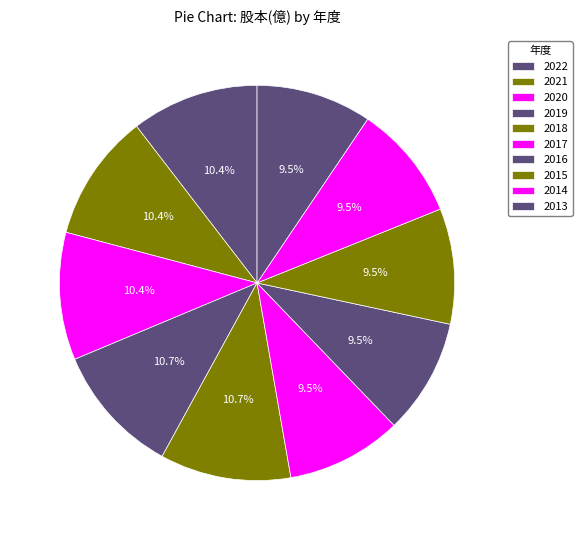

Which has a higher value, 2020 or 2017?

2020